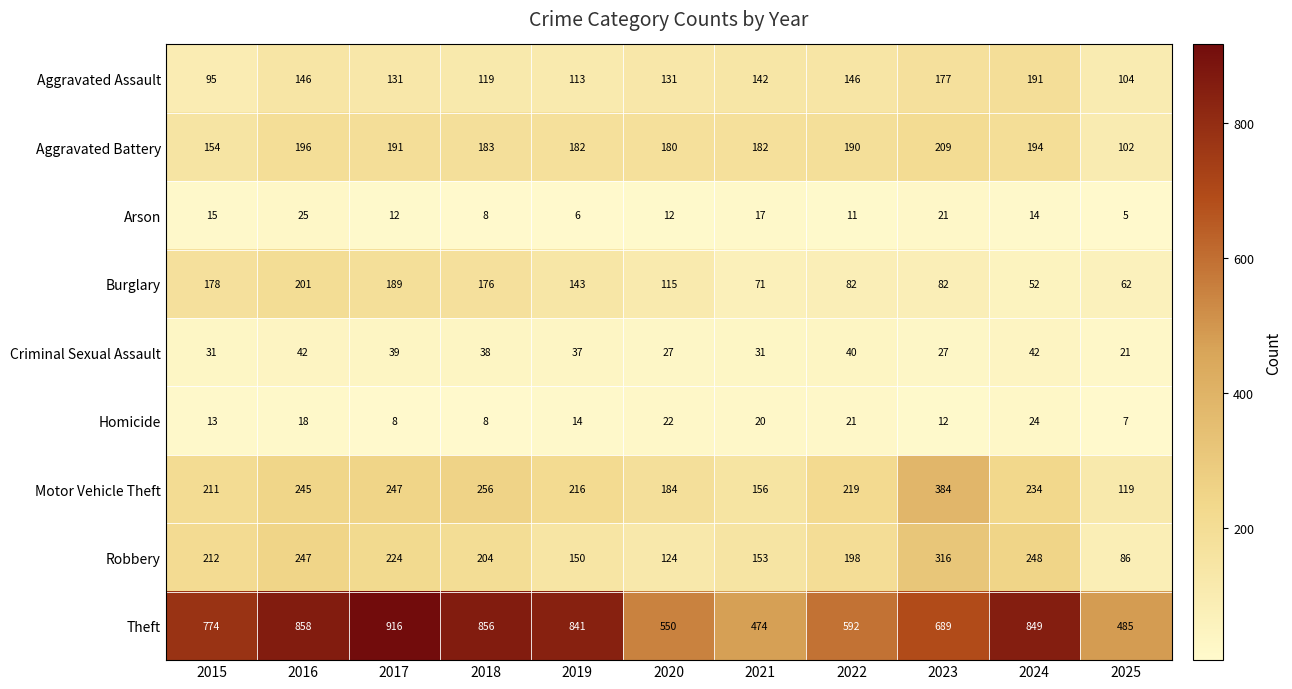

How many series are shown in this chart?

9